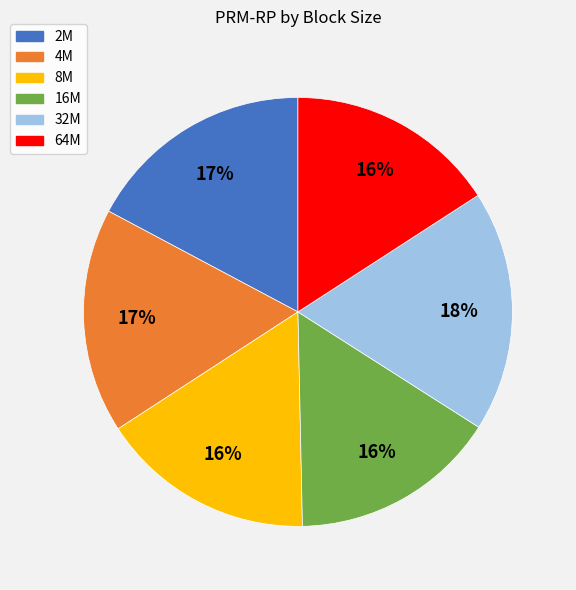

To the nearest percent, what portion does 16M represent?

16%